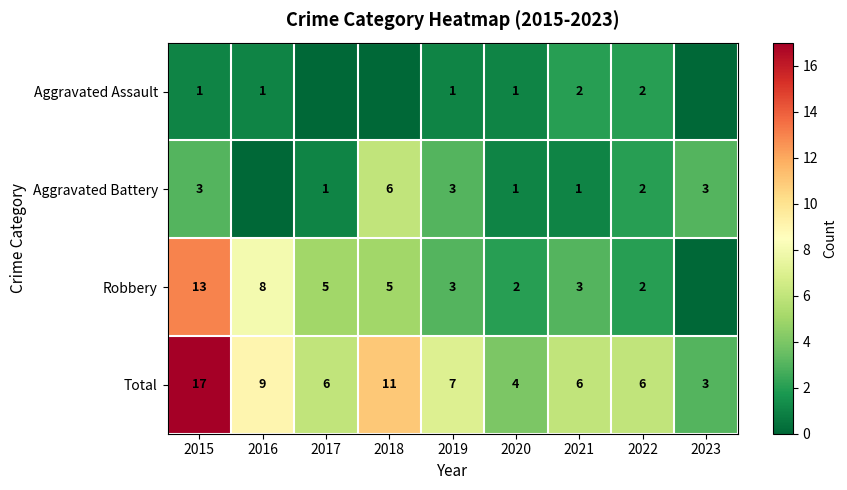

At which category does the chart reach its minimum across all series?

2017